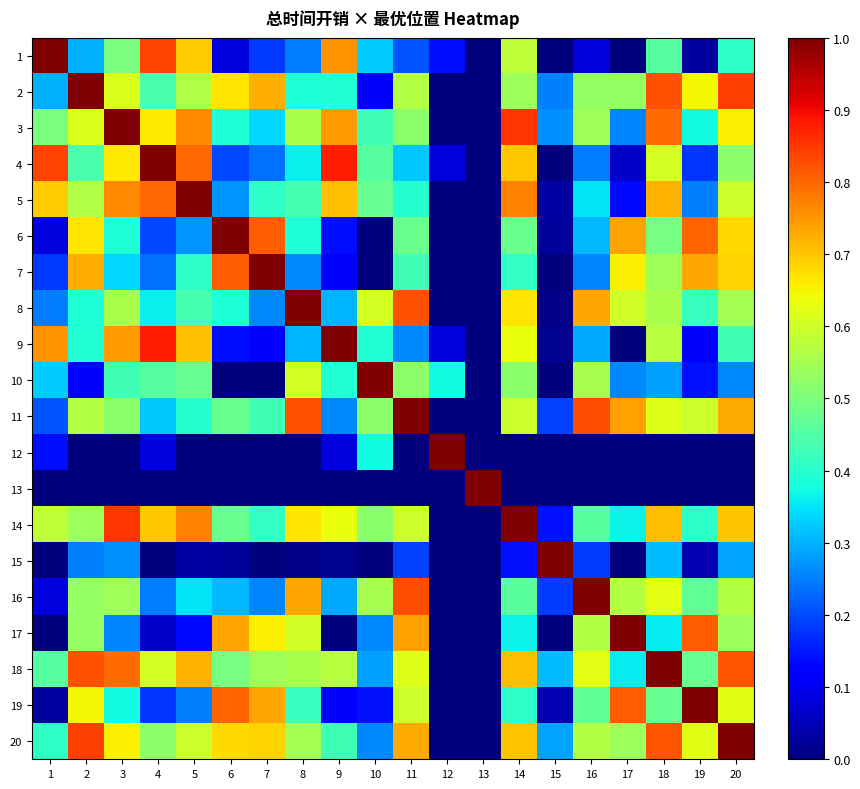

At which category is the sum across all series the highest?

20